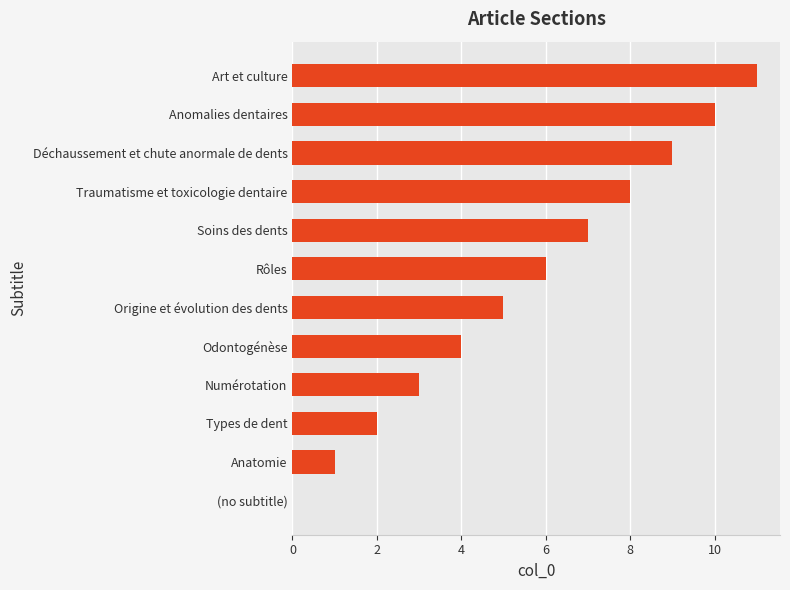

The chart shows a value of 7 at Origine et évolution des dents. True or false?

False